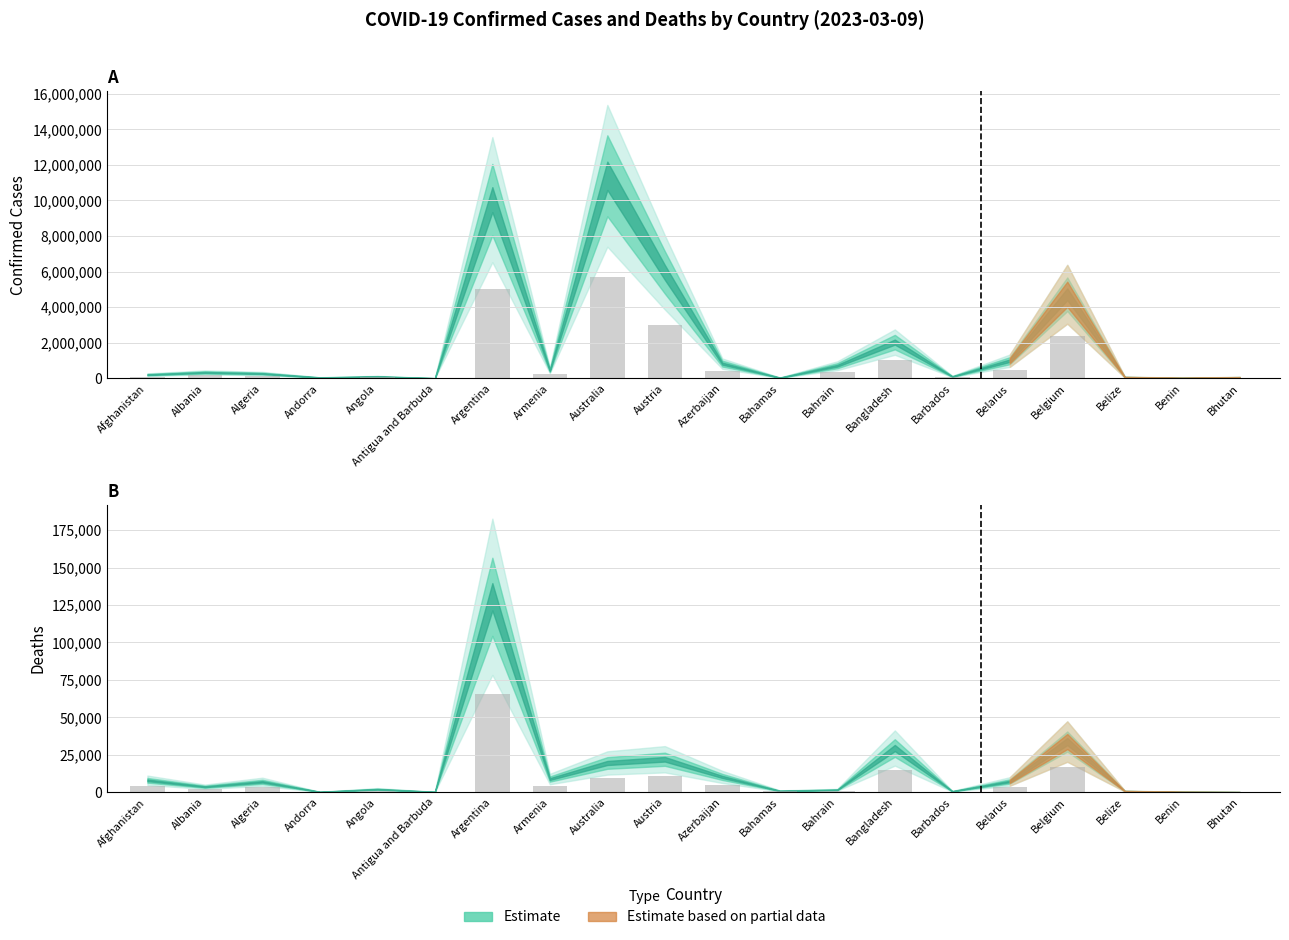

True or false: Confirmed has a value of 23945.0 at Andorra.

True